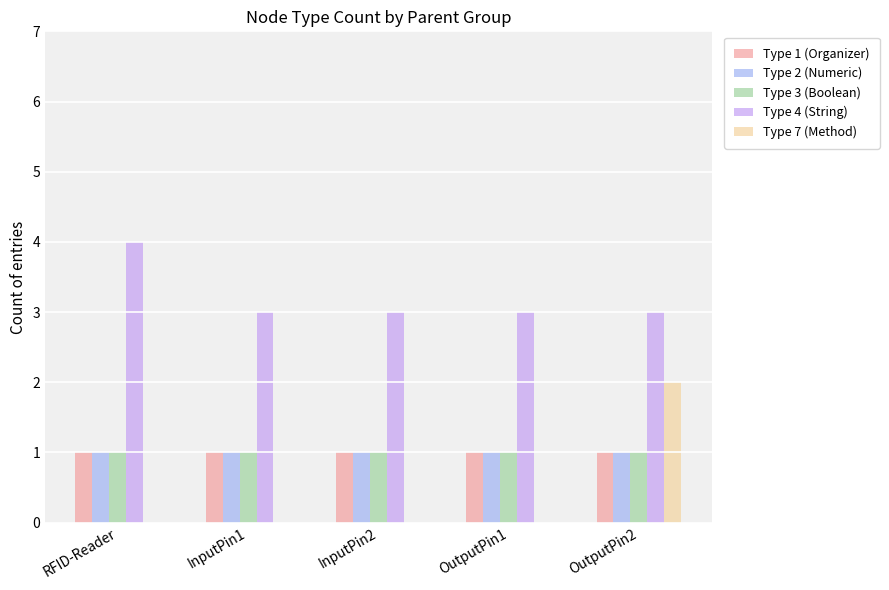

What are all the series names shown in the legend?

Type 1 (Organizer), Type 2 (Numeric), Type 3 (Boolean), Type 4 (String), Type 7 (Method)